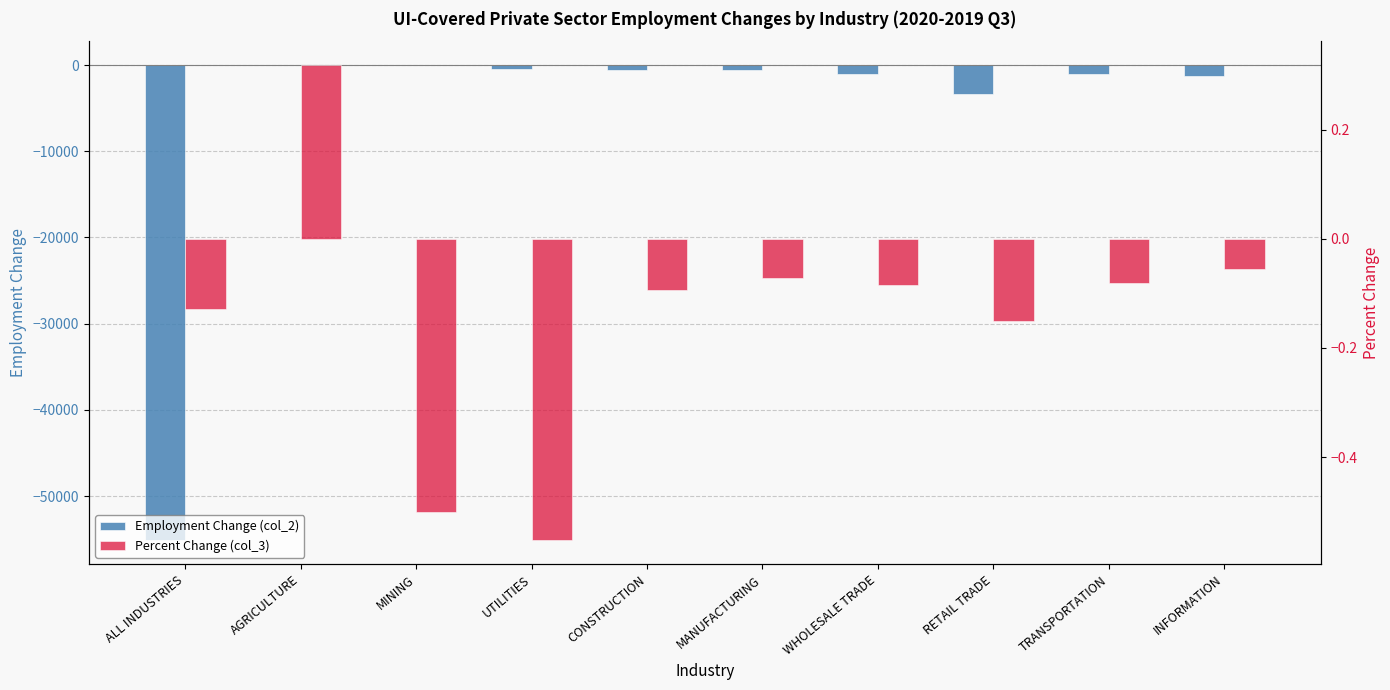

Which series has the largest total across all categories?

Percent Change (col_3)